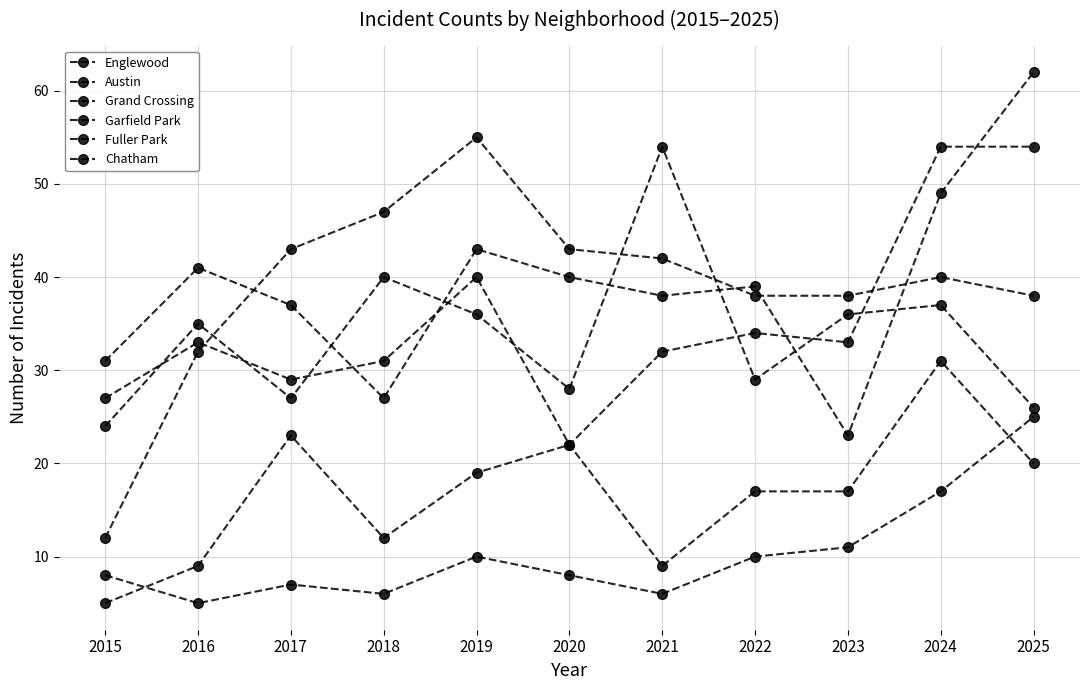

The Austin series shows 40 at 2018. True or false?

True